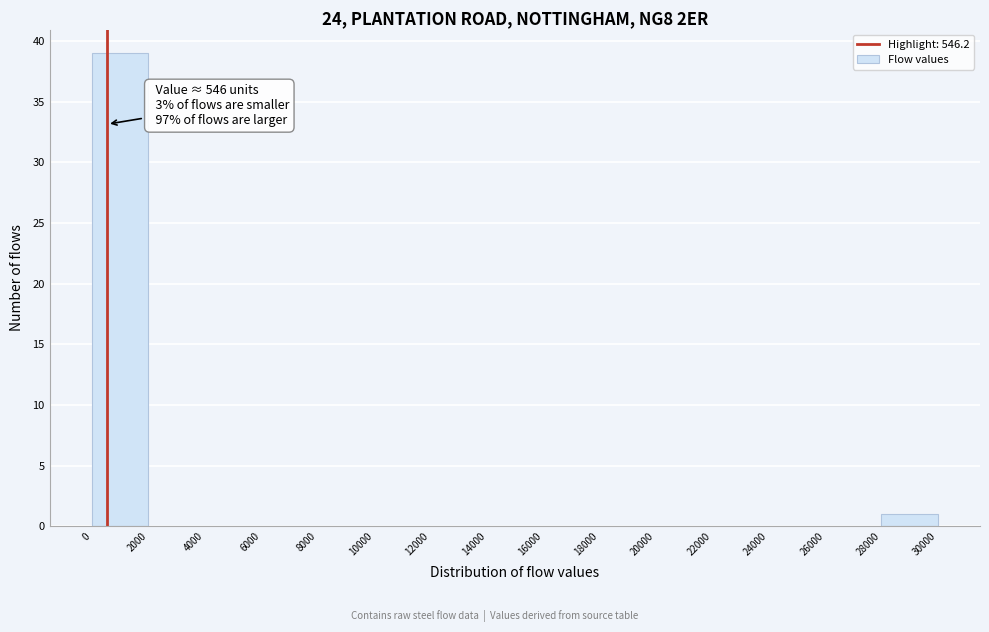

Over which range of the x-axis is the bar tallest?

0 to 2000